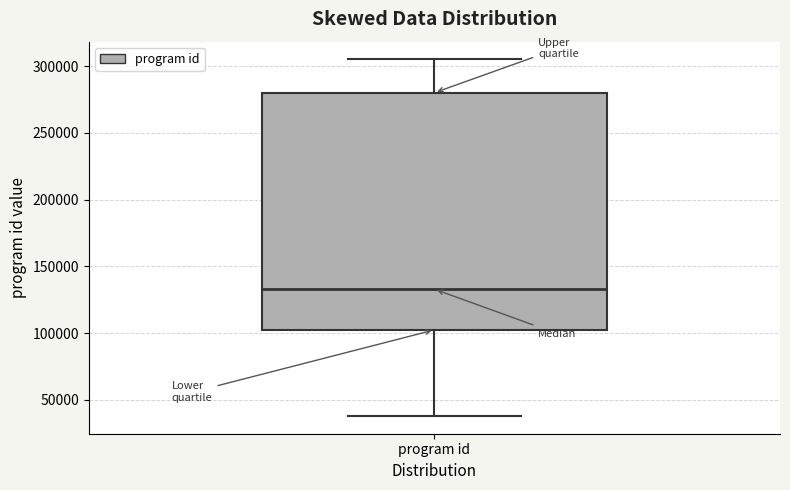

Transcribe this box plot: give where the median line is, the range the box spans, and where the two whiskers end, as read against the y-axis. The values are not printed on the chart, so give them approximately, as read against the axis.

median 135000, box 100000 to 280000, whiskers 40000 to 305000